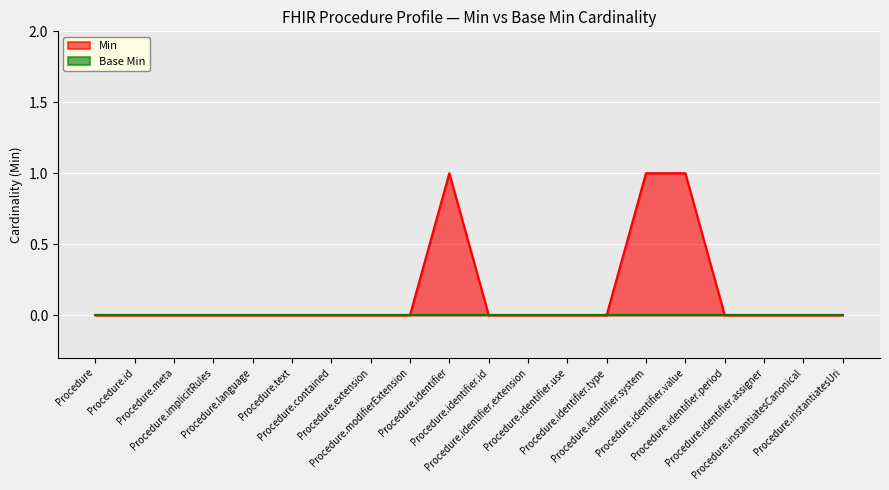

What is the label of the 2nd point from the right?

Procedure.instantiatesCanonical